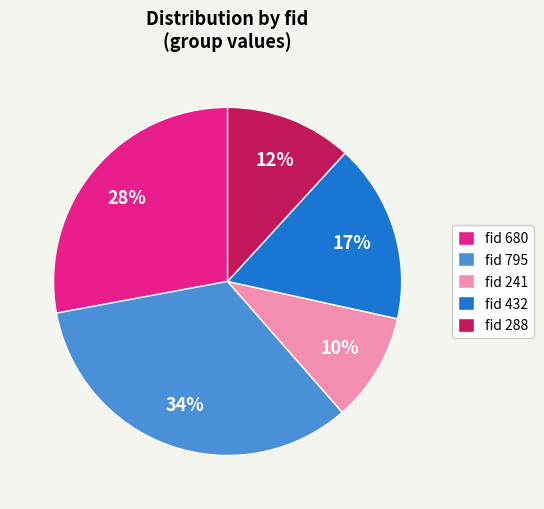

Which has a higher value, fid 795 or fid 432?

fid 795